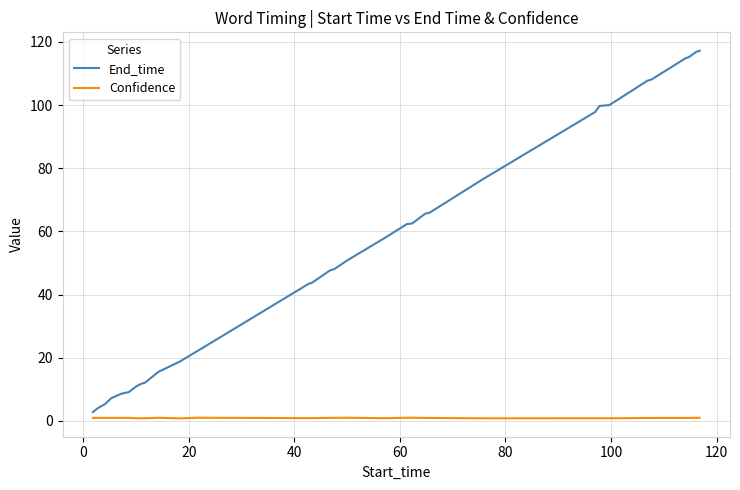

What is the maximum value shown in the chart?

117.2